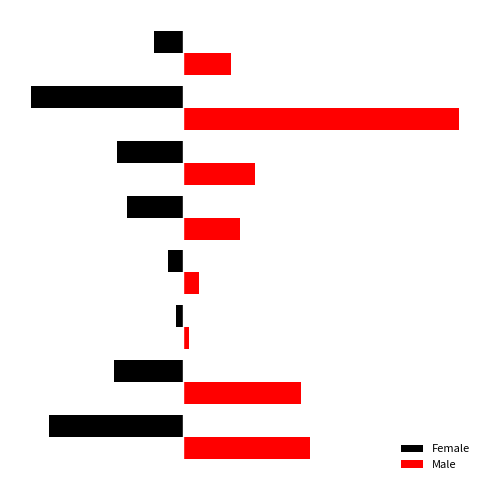

What are all the series names shown in the legend?

Female, Male